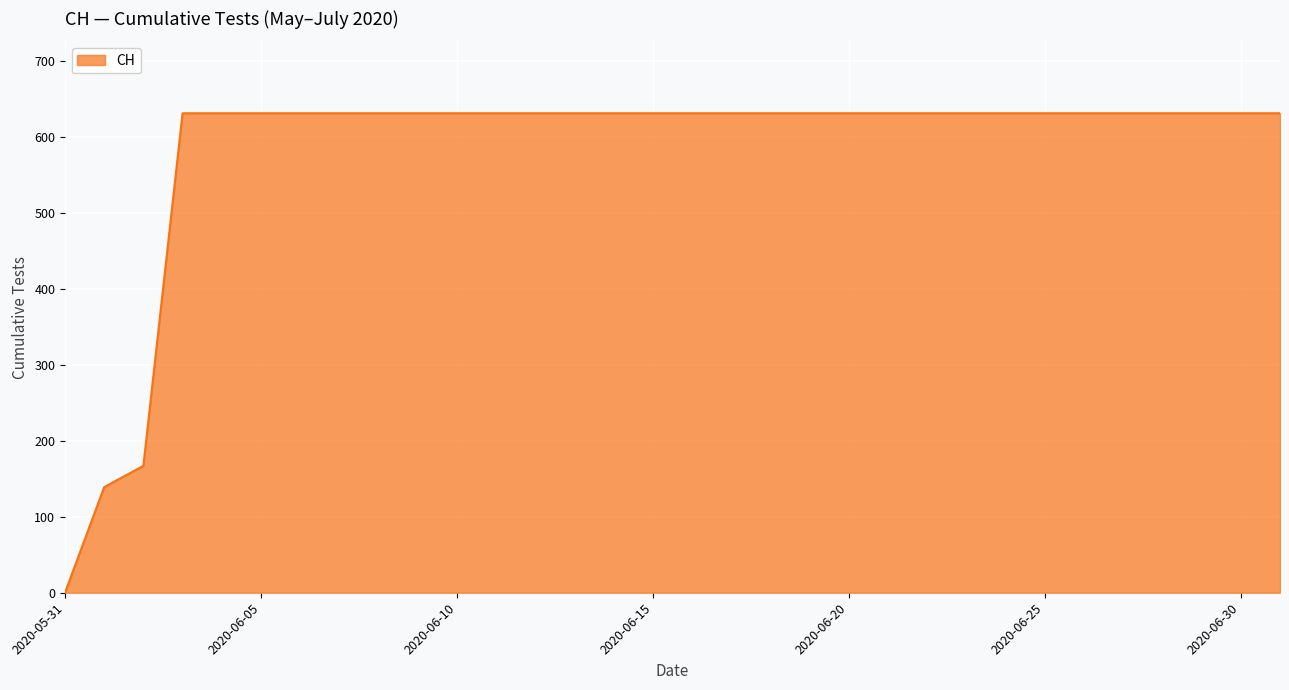

What is the difference between the maximum and minimum values?

631